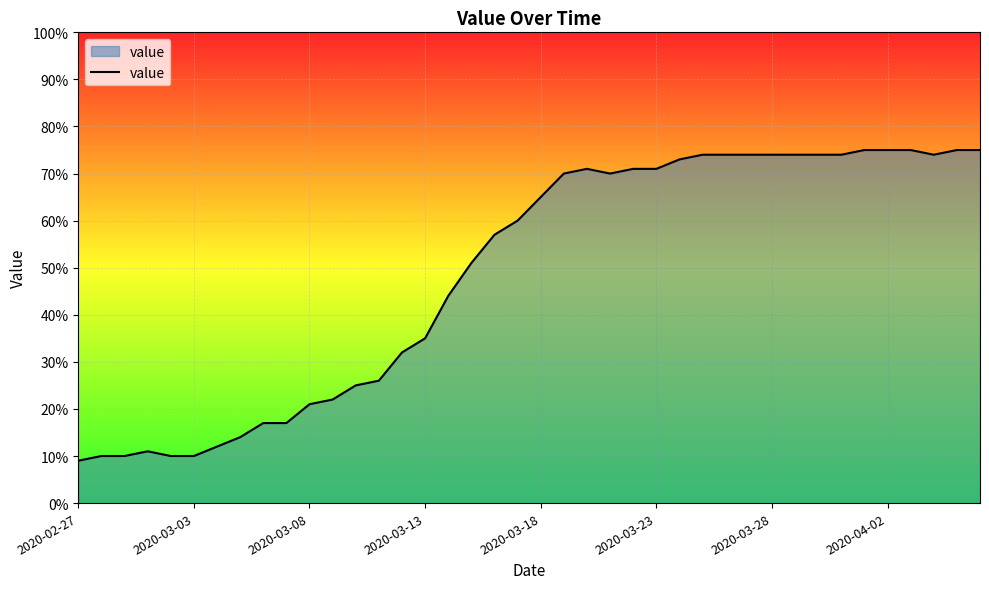

What is the minimum value shown in the chart?

9